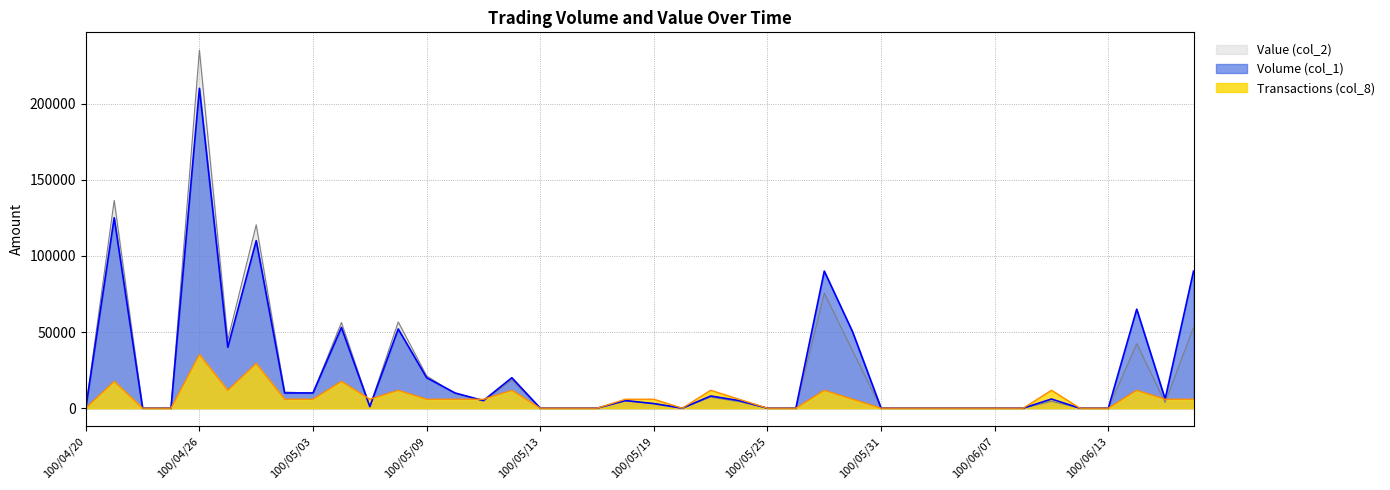

What is the label of the 29th point from the right?

100/05/06